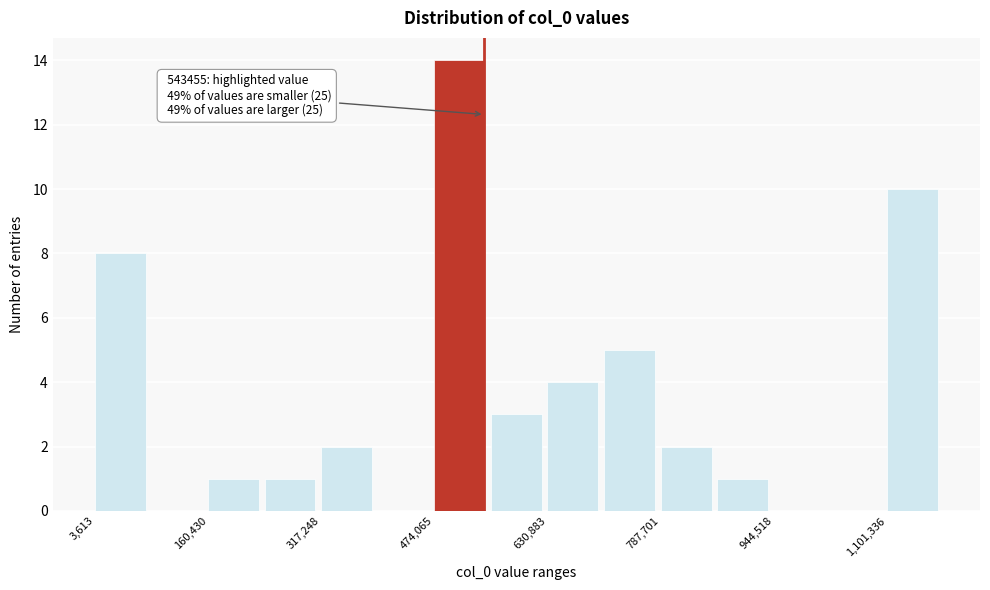

Read against the x-axis, roughly where is the centre of the tallest bar?

500000